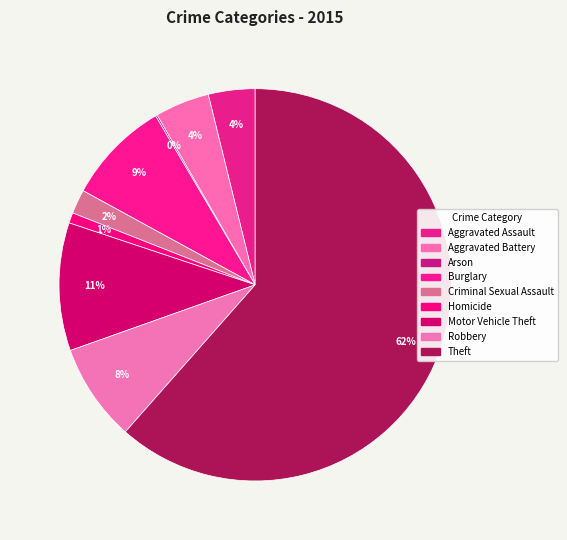

Which category has the biggest portion of the pie?

Theft